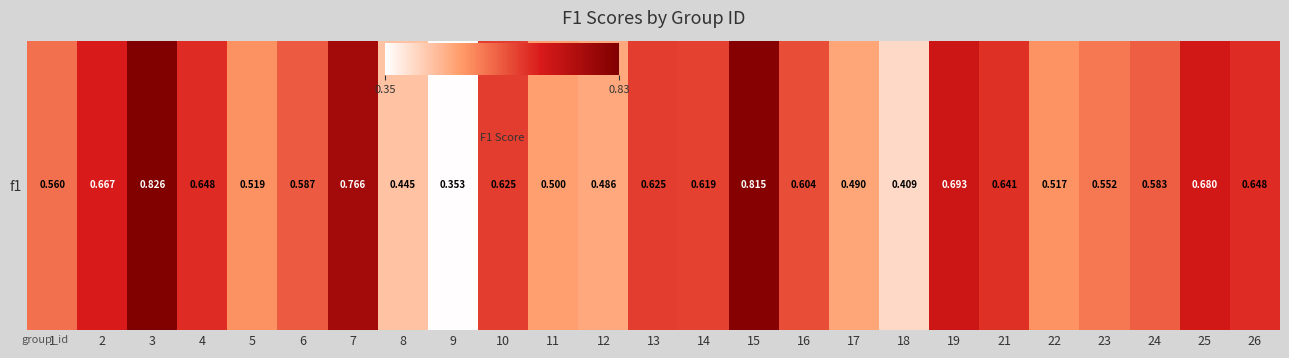

Is it true that the value at 4 is 0.6?

True